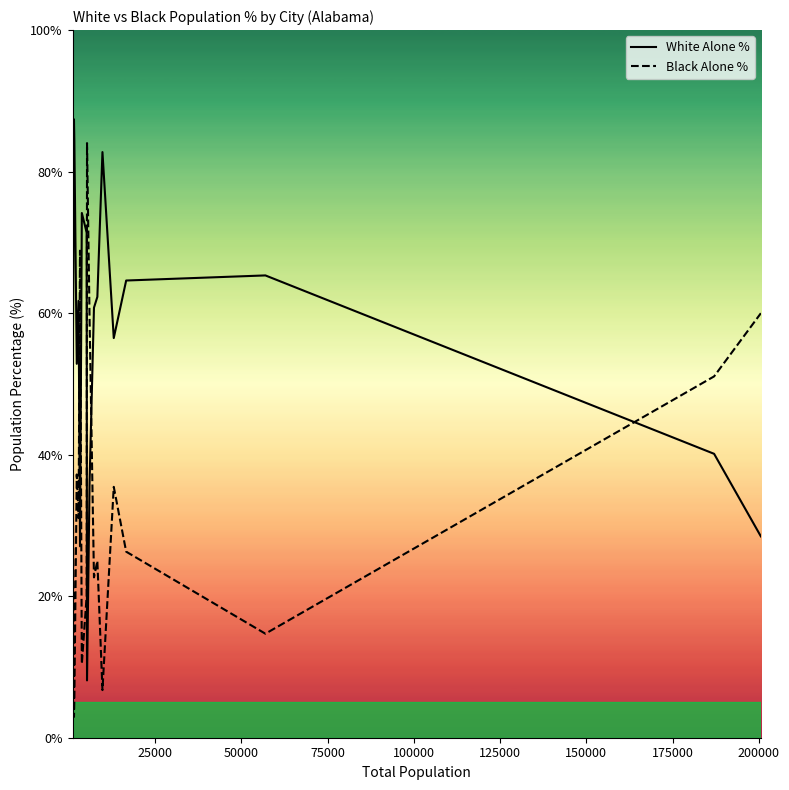

How many distinct data groups are displayed?

2